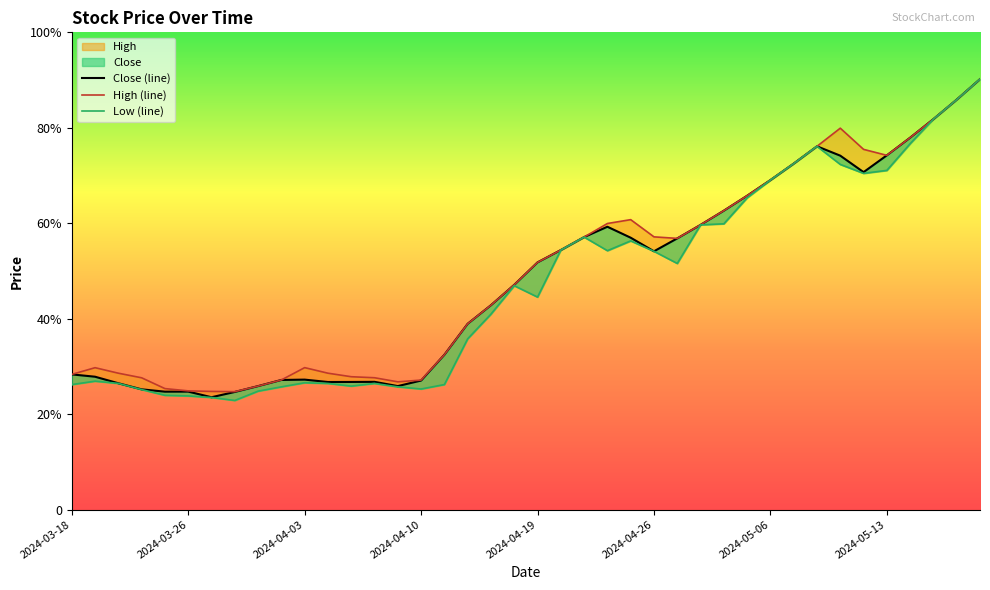

Reading left to right, extract all data points from this chart.

High: 119.0	124.8	120.0	116.0	106.5	104.5	104.0	103.8	108.7	114.0	124.9	120.0	116.9	116.0	112.4	114.0	136.2	163.5	179.8	197.8	217.6	228.4	239.8	251.8	255.2	240.0	238.7	250.6	263.1	276.2	290.0	304.5	319.7	335.6	317.0	311.8	327.3	343.6	360.8	378.8
Close: 119.0	116.9	111.2	105.8	103.8	103.8	98.8	103.5	108.7	114.0	114.3	112.2	112.3	112.4	108.7	113.5	136.2	163.5	179.8	197.8	217.6	228.4	239.8	248.9	239.2	227.3	238.7	250.6	263.1	276.2	290.0	304.5	319.7	311.4	296.9	311.8	327.3	343.6	360.8	378.8
Low: 110.0	113.0	111.0	105.6	100.5	100.0	98.7	96.0	104.2	108.0	111.6	111.0	108.7	111.0	108.0	106.1	110.0	150.2	172.0	197.0	187.0	228.4	239.8	227.8	236.4	227.3	216.6	250.6	251.5	274.4	290.0	304.5	319.7	303.8	295.9	298.5	322.0	343.6	360.8	378.8